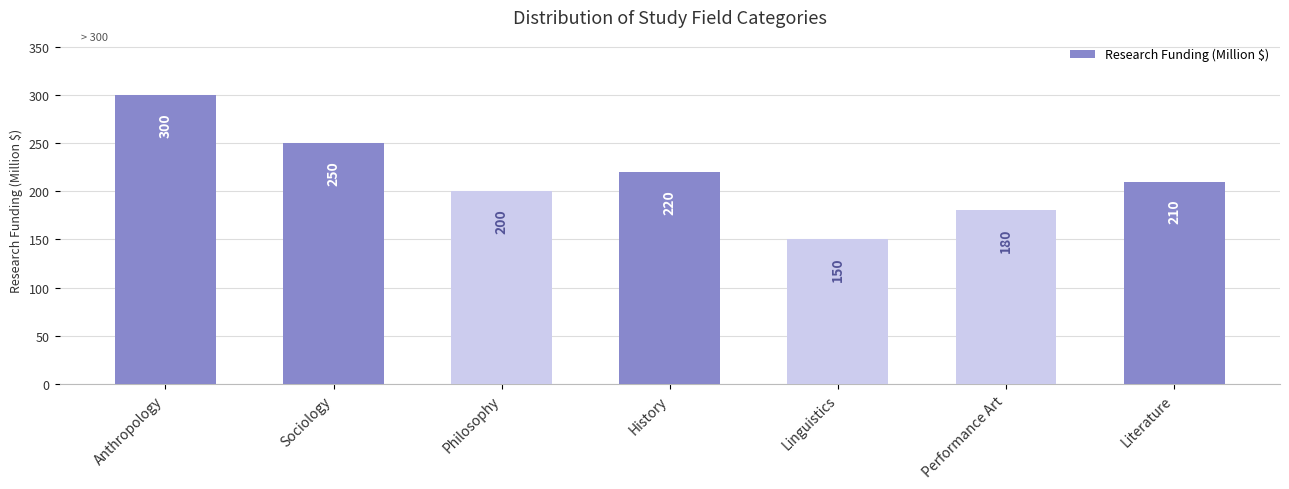

Rank the categories by value from highest to lowest.

Anthropology, Sociology, History, Literature, Philosophy, Performance Art, Linguistics